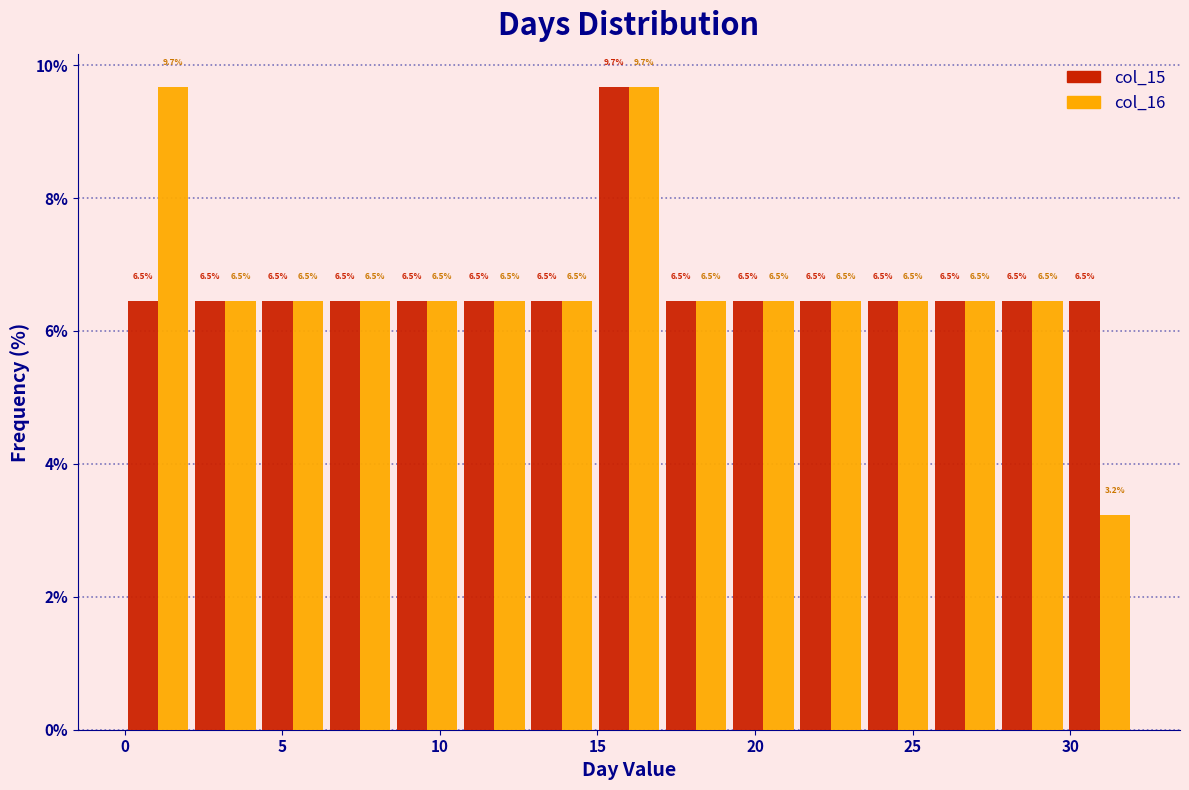

In the col_15 series, which range on the x-axis has the tallest bar?

15.0 to 17.0